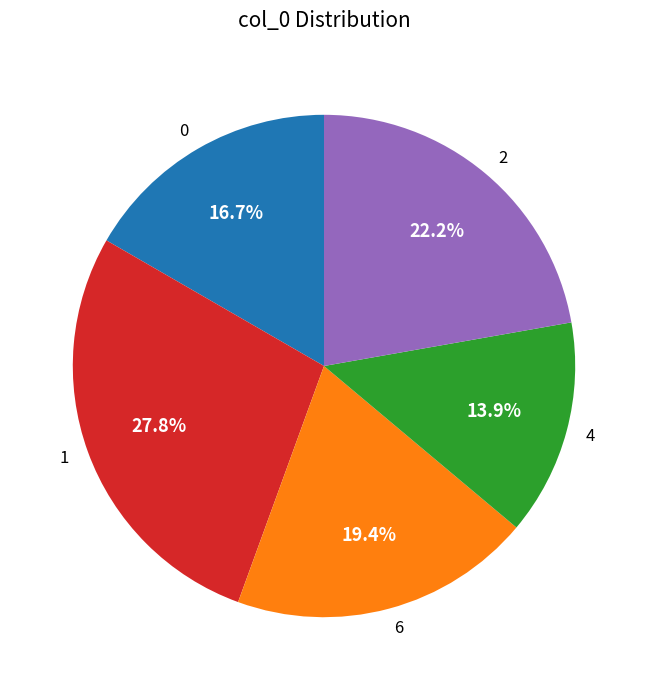

Approximately how many times larger is the value at 4 compared to 6?

0.7